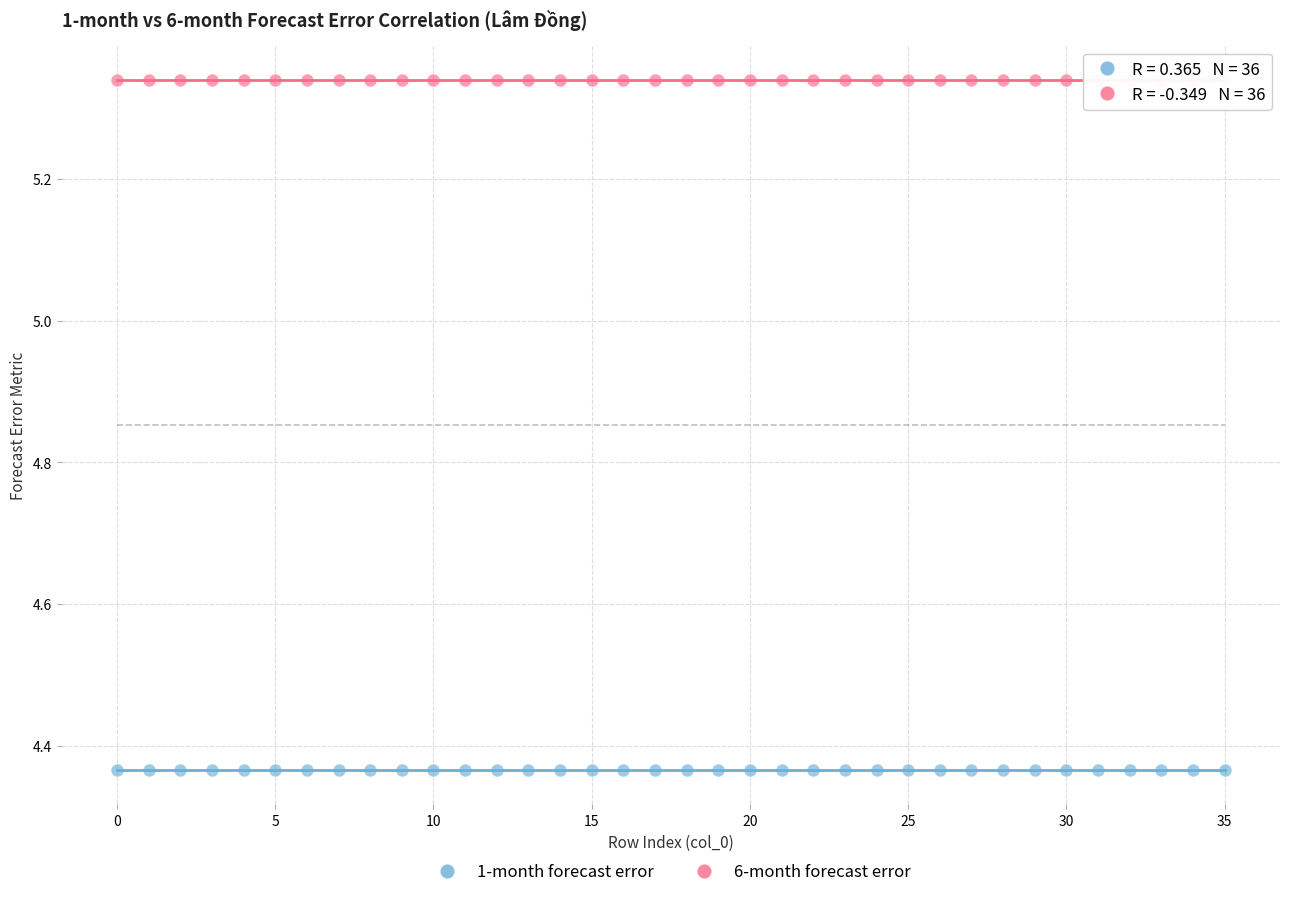

Which series has the widest spread of Y values?

6-month forecast error